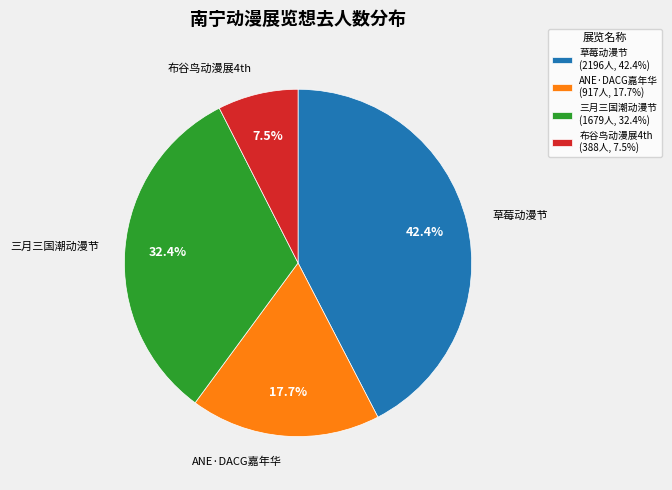

Is the sum of ANE·DACG嘉年华 and 布谷鸟动漫展4th greater than half?

No